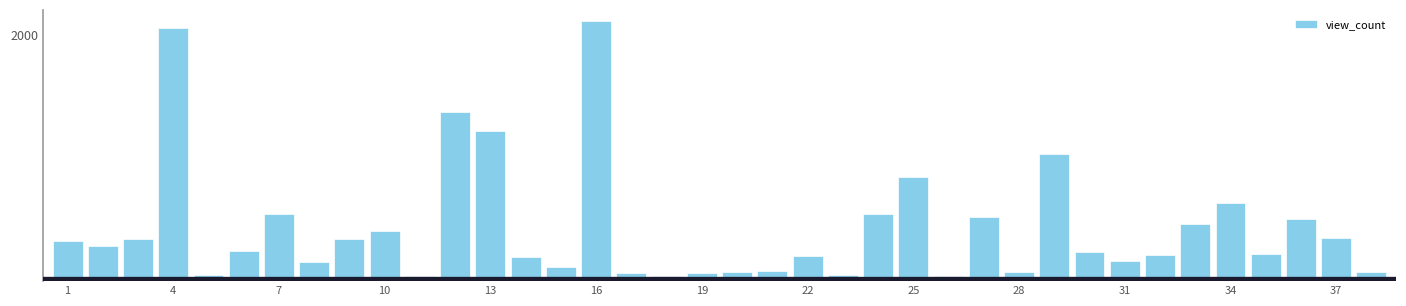

Does the chart contain any negative values?

No